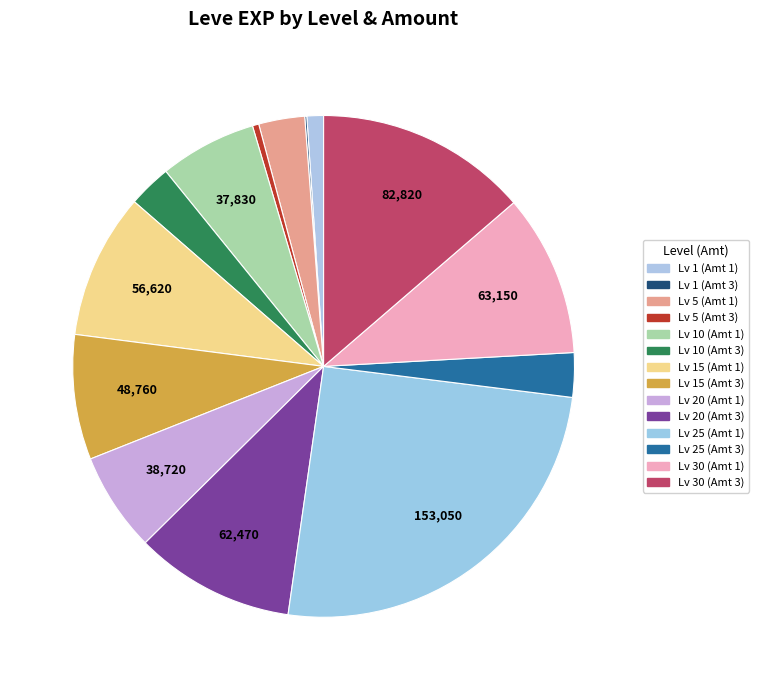

Is there any slice that represents more than half of the pie?

No